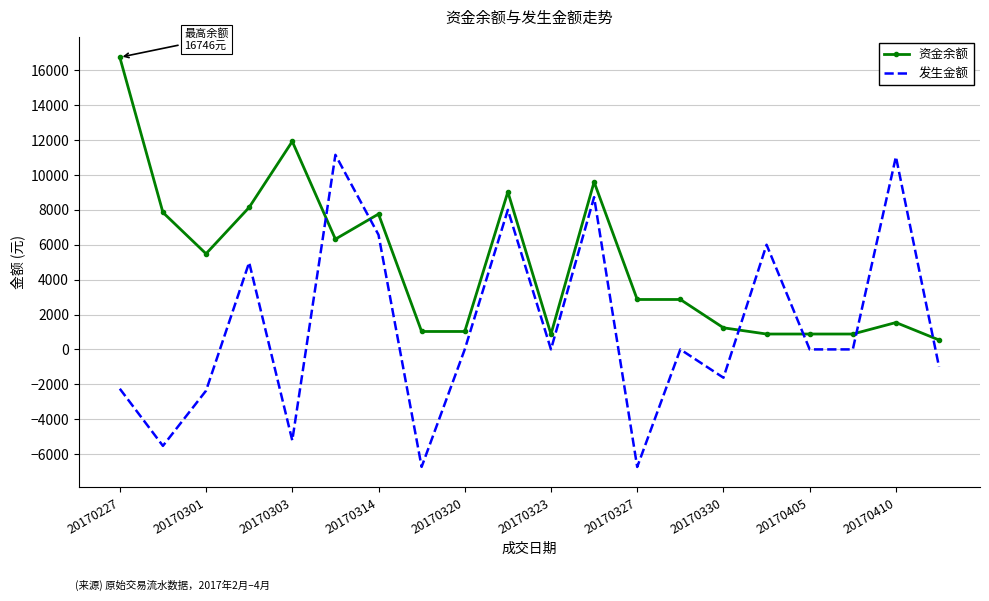

Which series has the largest total across all categories?

资金余额